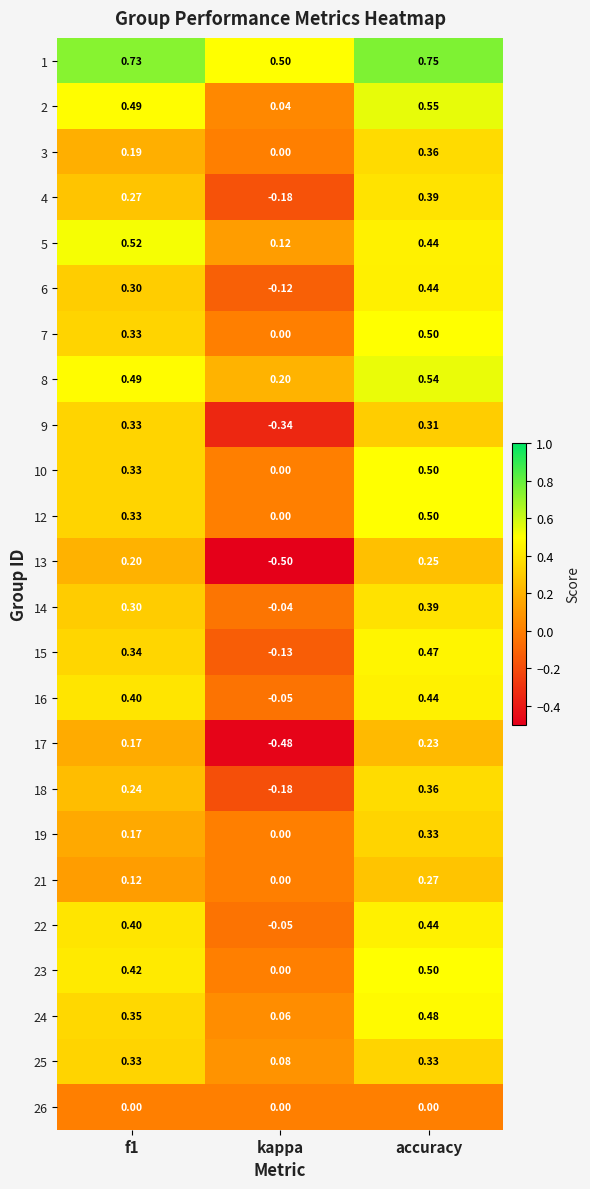

Which series has the widest spread of values?

13